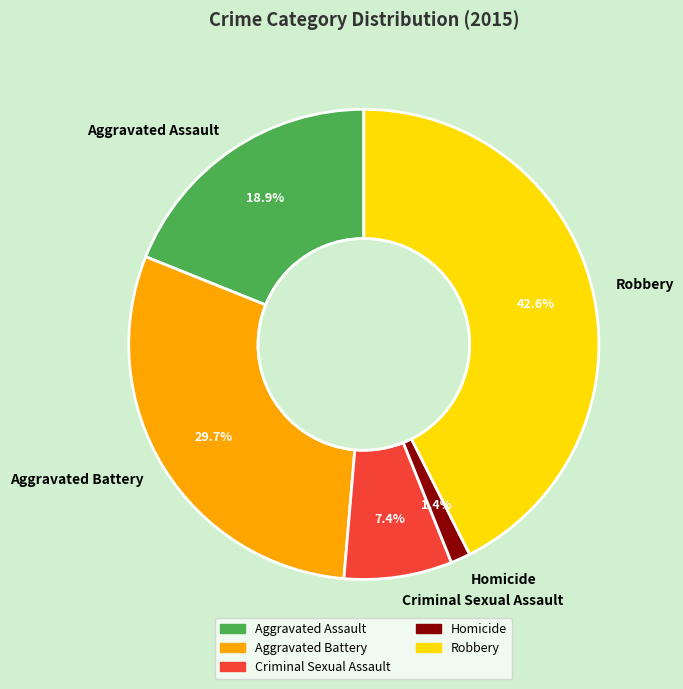

Do Criminal Sexual Assault and Aggravated Assault together represent more than half of the pie?

No